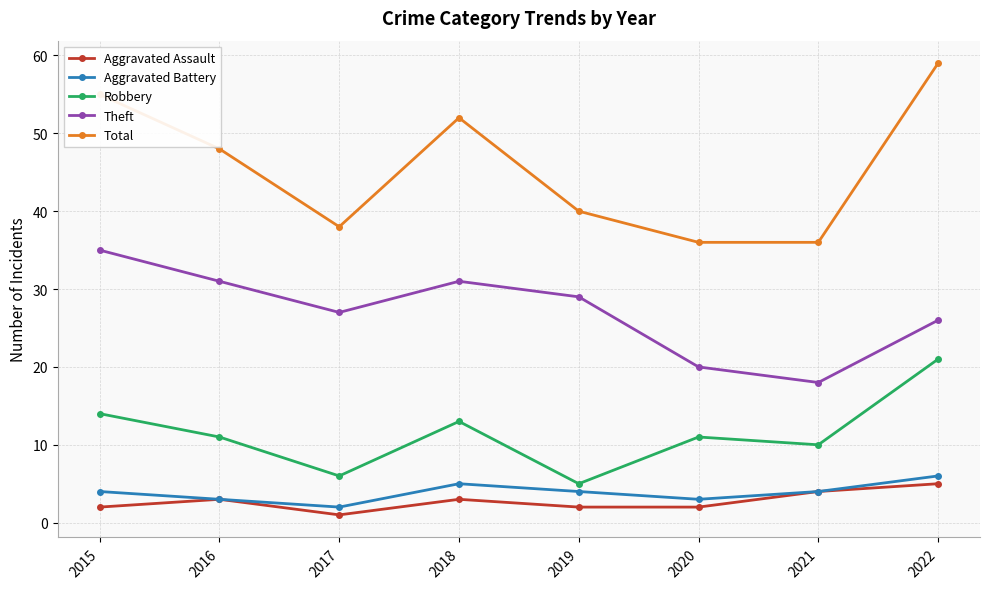

What is the smallest value displayed?

1